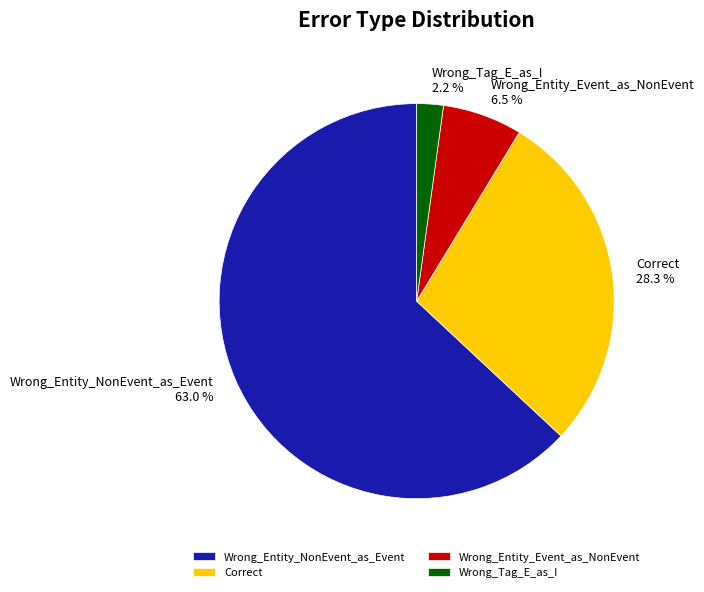

Is it true that Wrong_Tag_E_as_I is 2% of the pie?

True